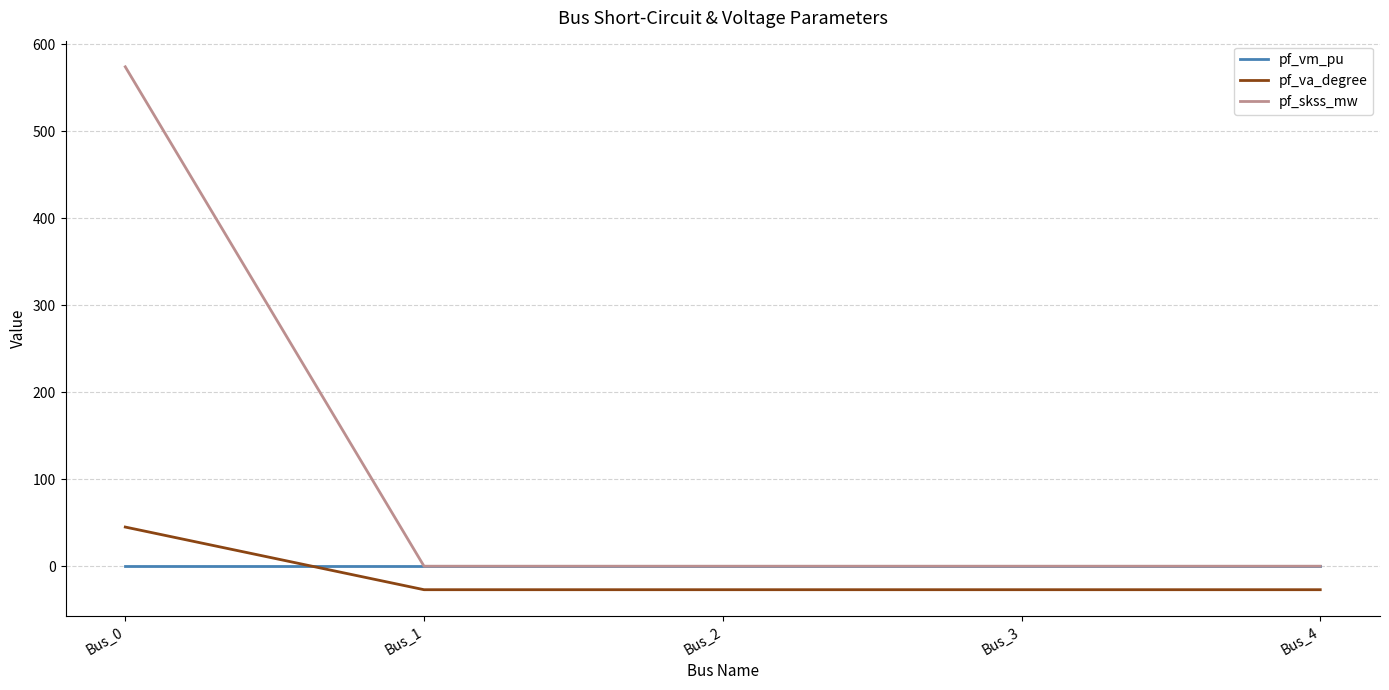

Rank the series by their maximum value, from highest to lowest.

pf_skss_mw, pf_va_degree, pf_vm_pu